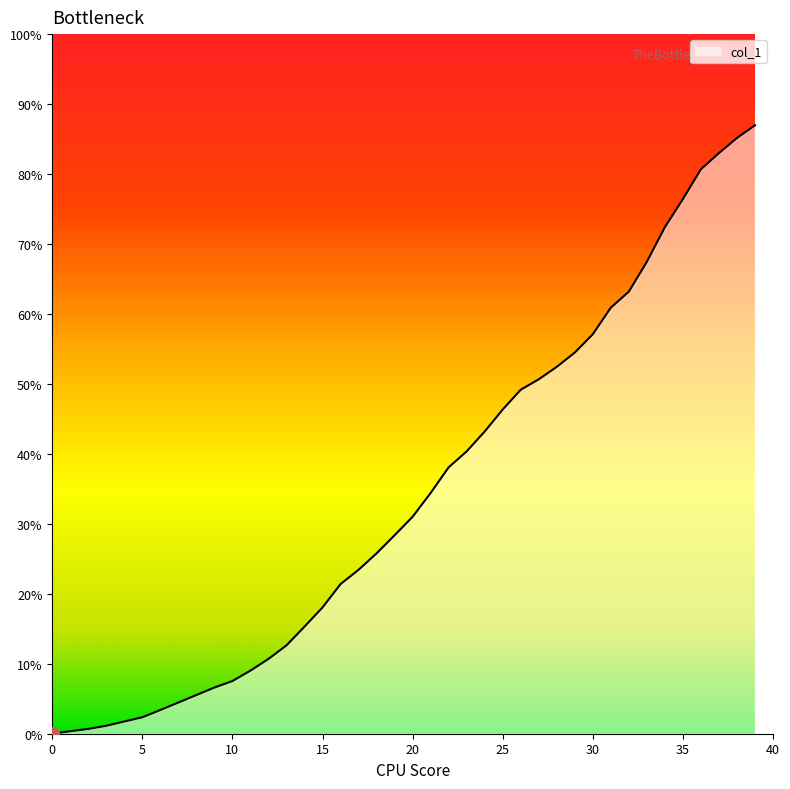

What is the maximum value shown in the chart?

87.0